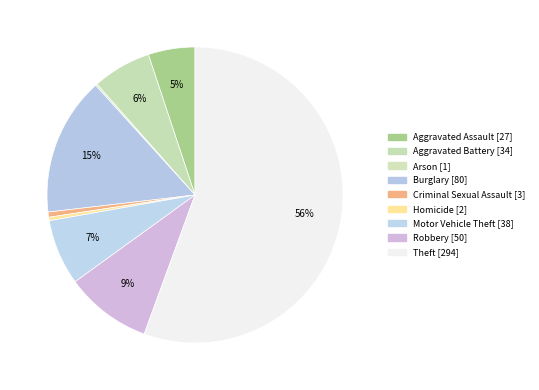

Which category accounts for the majority?

Theft